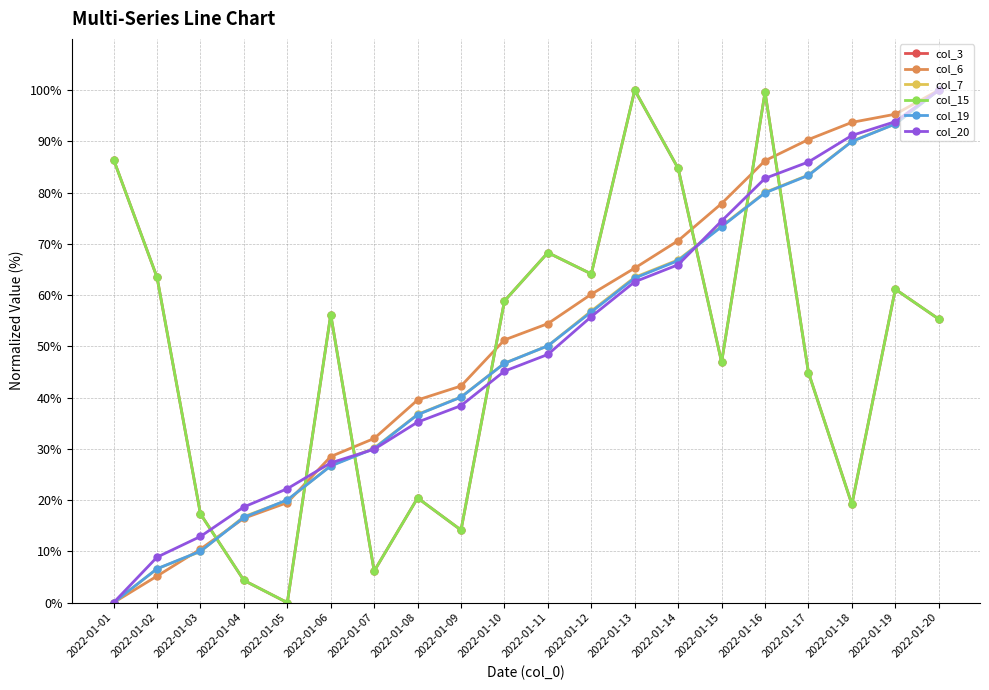

What is the difference between the second highest and second lowest values in the col_19 series?

86.8